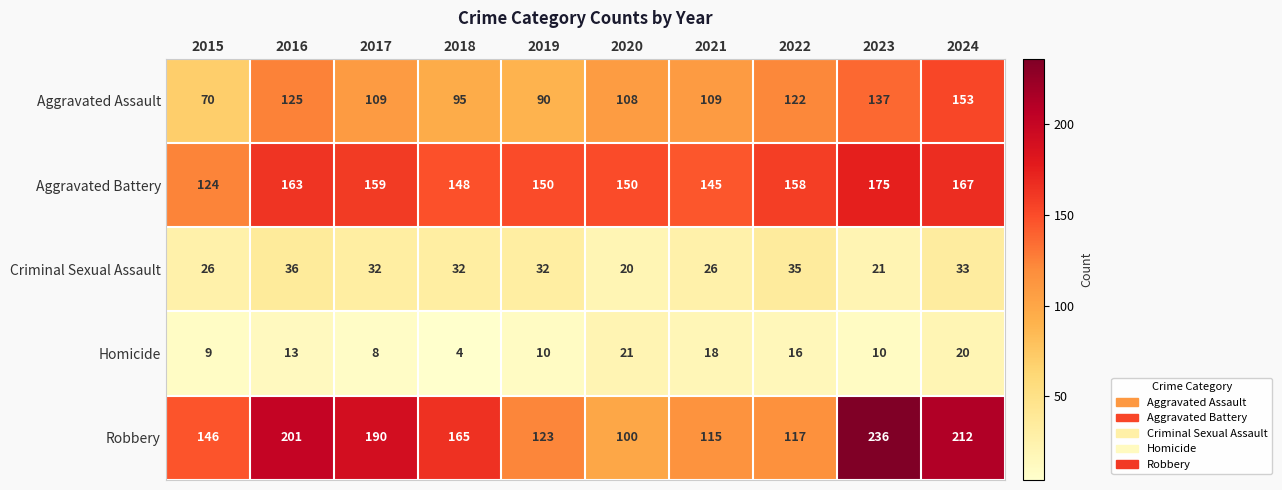

What is the sum of the Robbery values at 2019 and 2022?

240